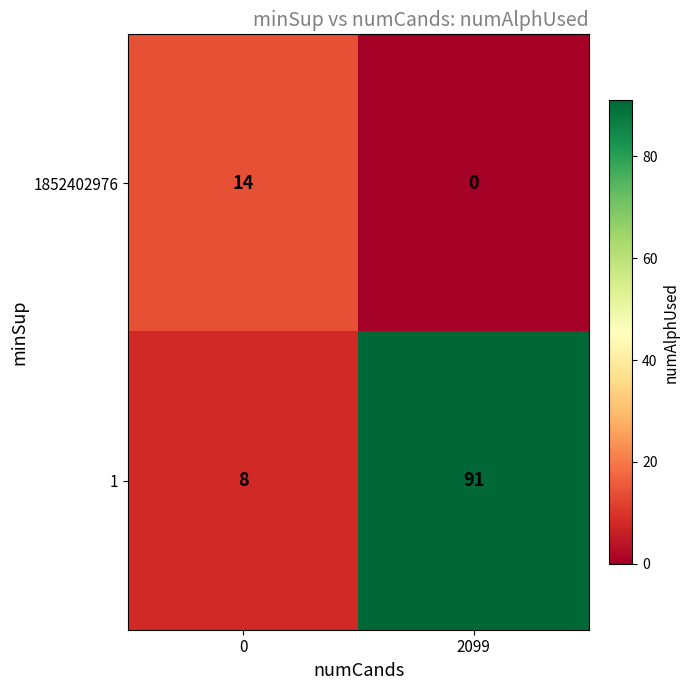

Which label corresponds to the largest value in the chart?

2099